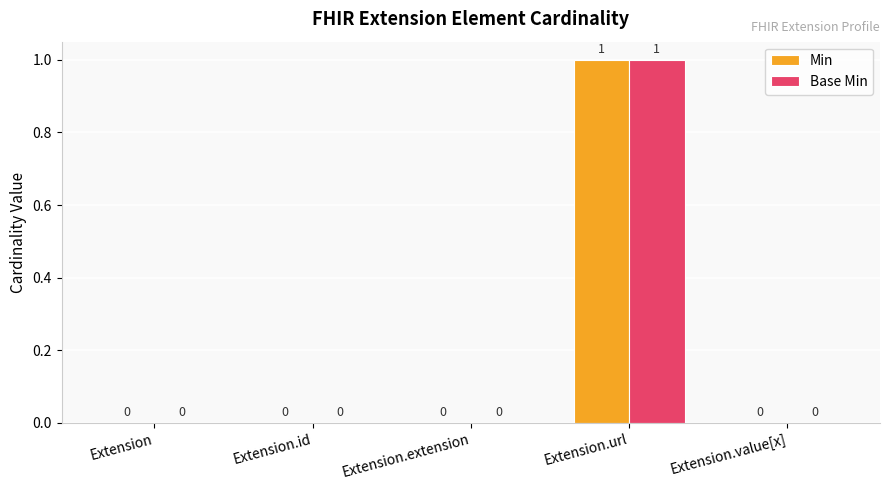

Reading left to right, extract all data points from this chart.

Min: 0	0	0	1	0
Base Min: 0	0	0	1	0